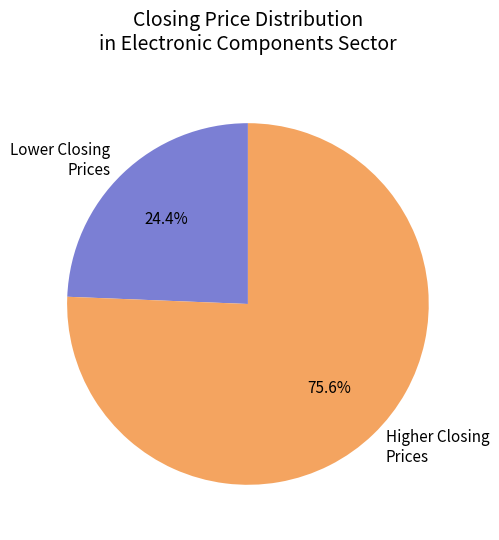

What percentage is NOT represented by Higher Closing Prices?

24.4%